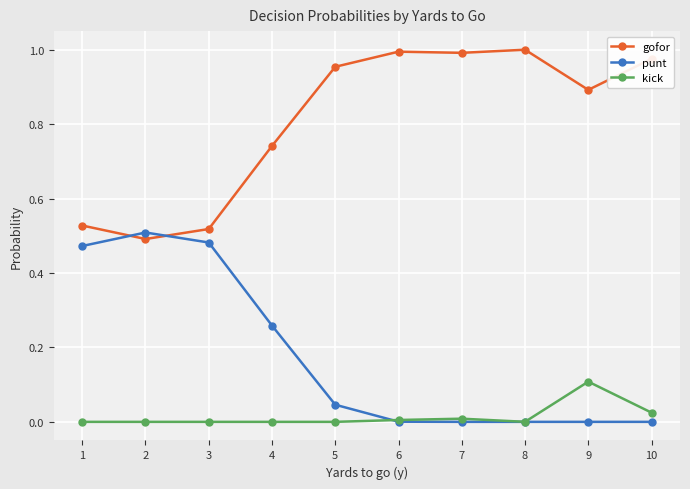

How many lines are shown in the chart?

3